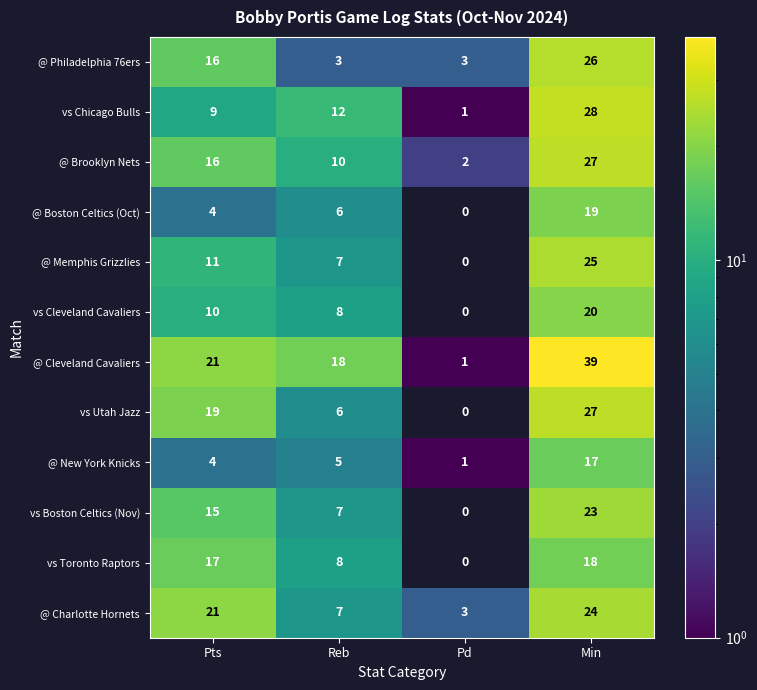

Is it true that vs Boston Celtics (Nov) equals 23 at Min?

True